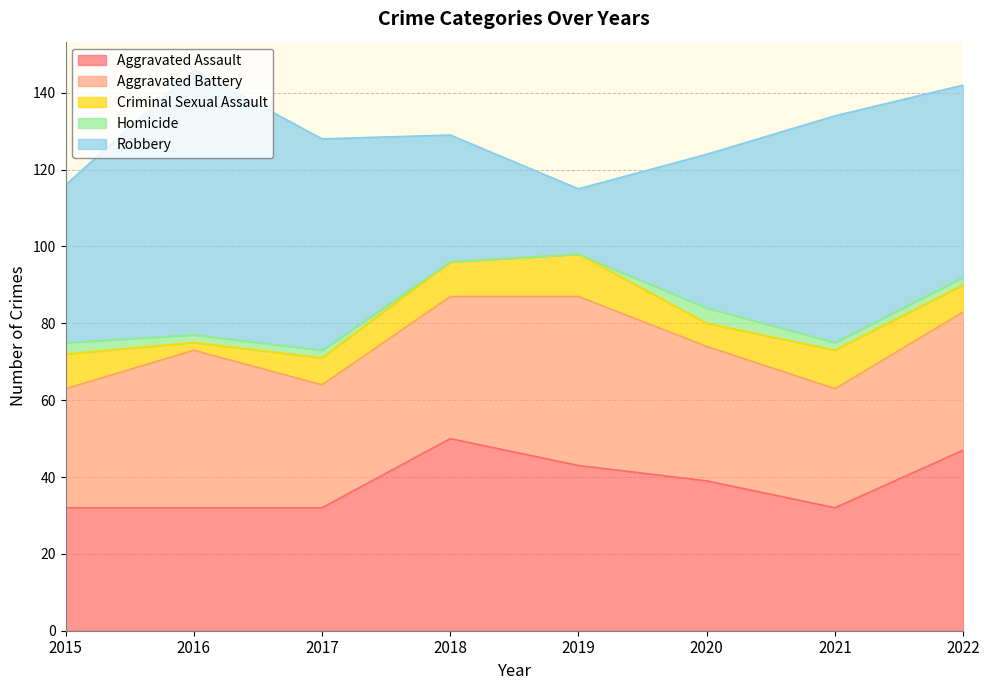

What is the average value of the Robbery series?

46